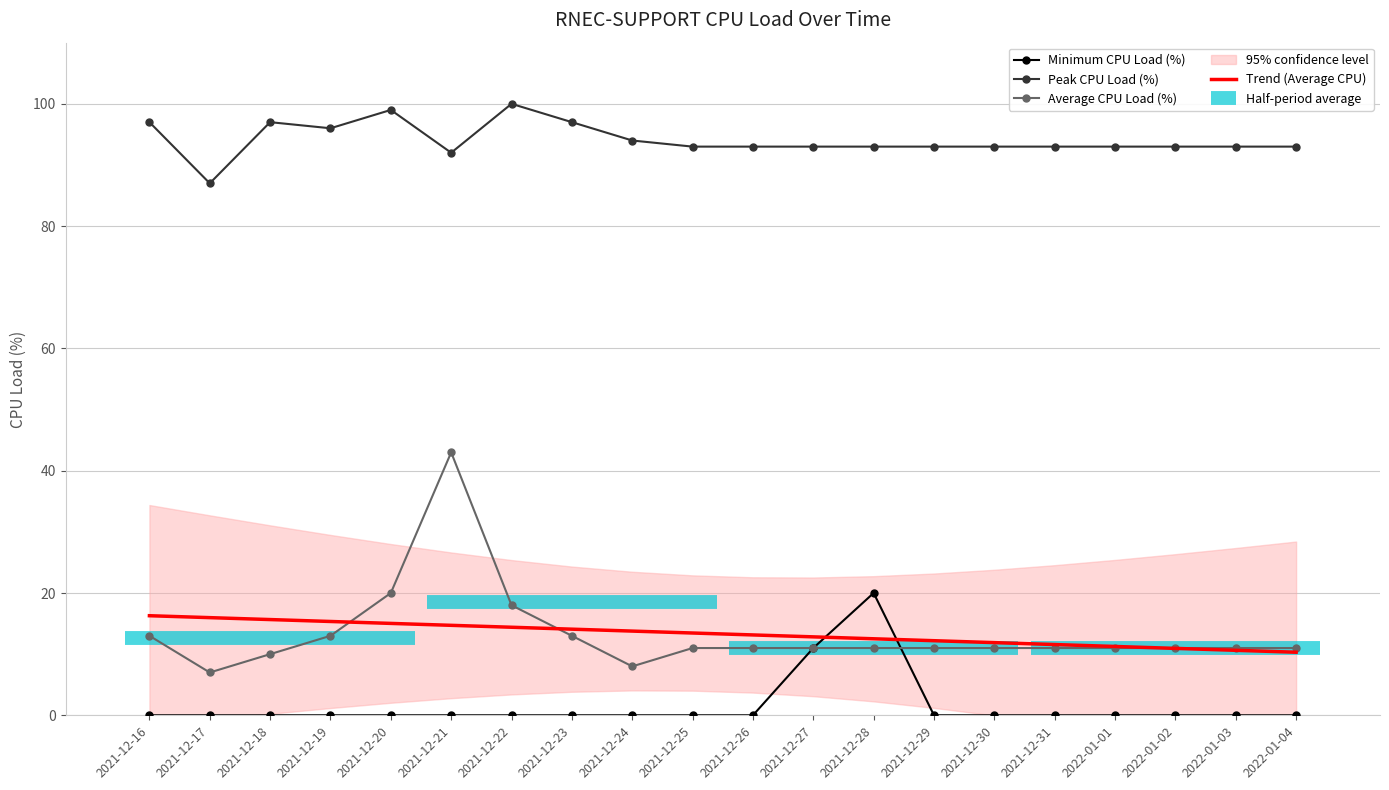

Which label corresponds to the smallest value in the chart?

2021-12-16